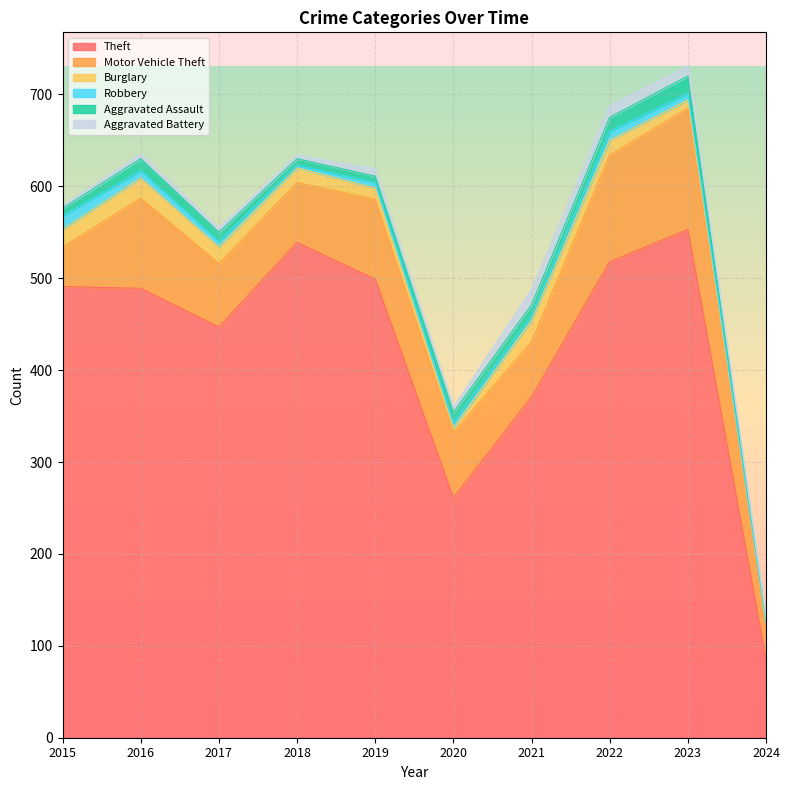

Rank the series by their maximum value, from highest to lowest.

Theft, Motor Vehicle Theft, Burglary, Aggravated Assault, Aggravated Battery, Robbery